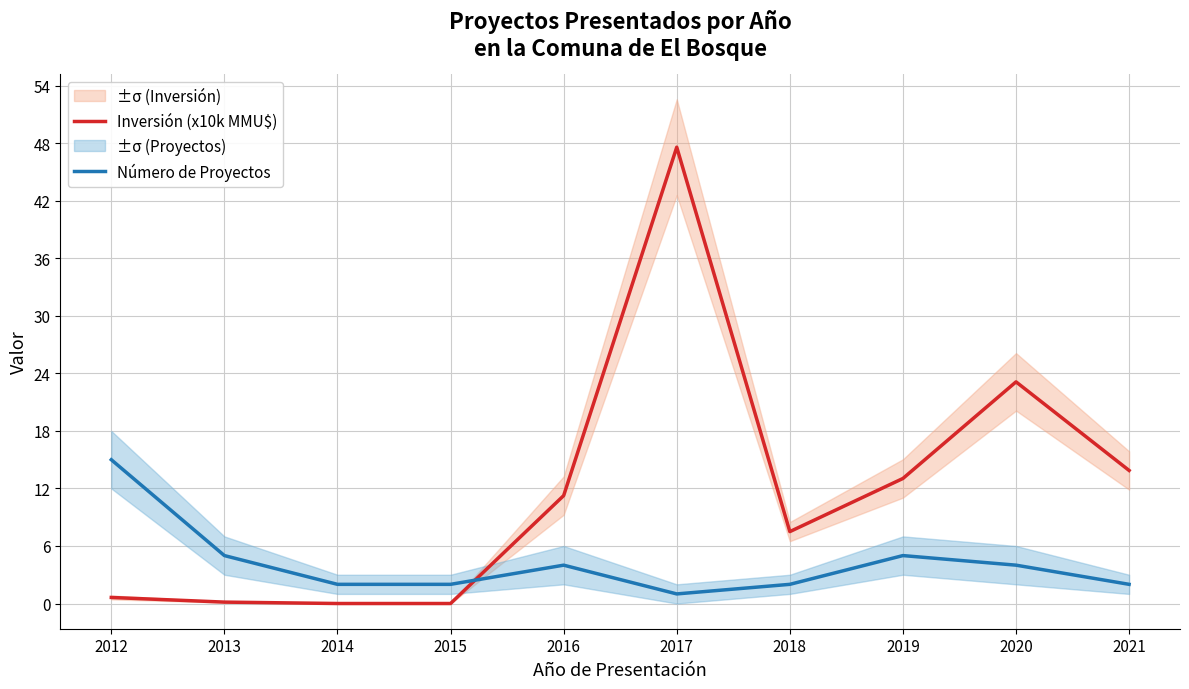

What is the sum of all Número de Proyectos values?

42.0